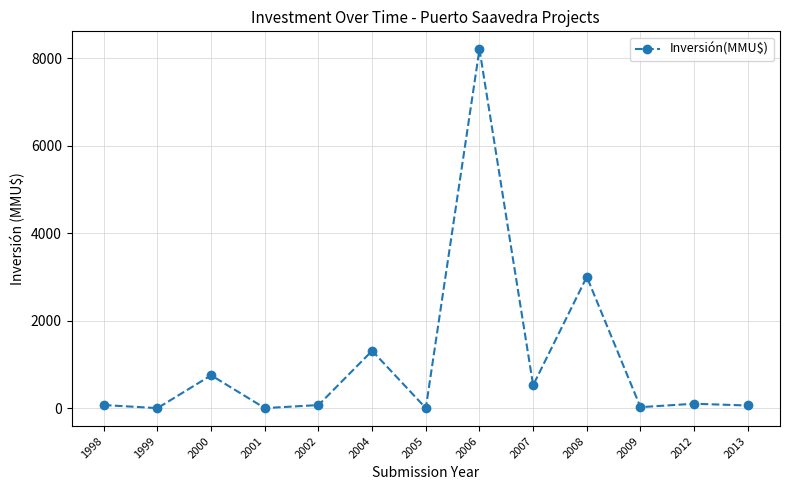

Where is the data nearest to the value 4100?

2008